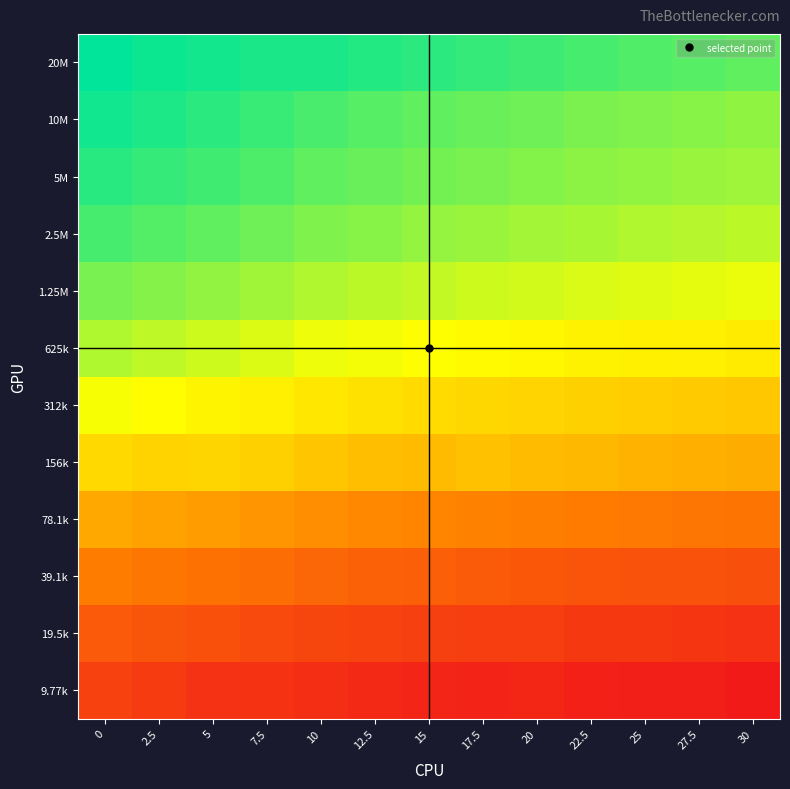

What is the difference between the highest and lowest values at 12.5?

3217983